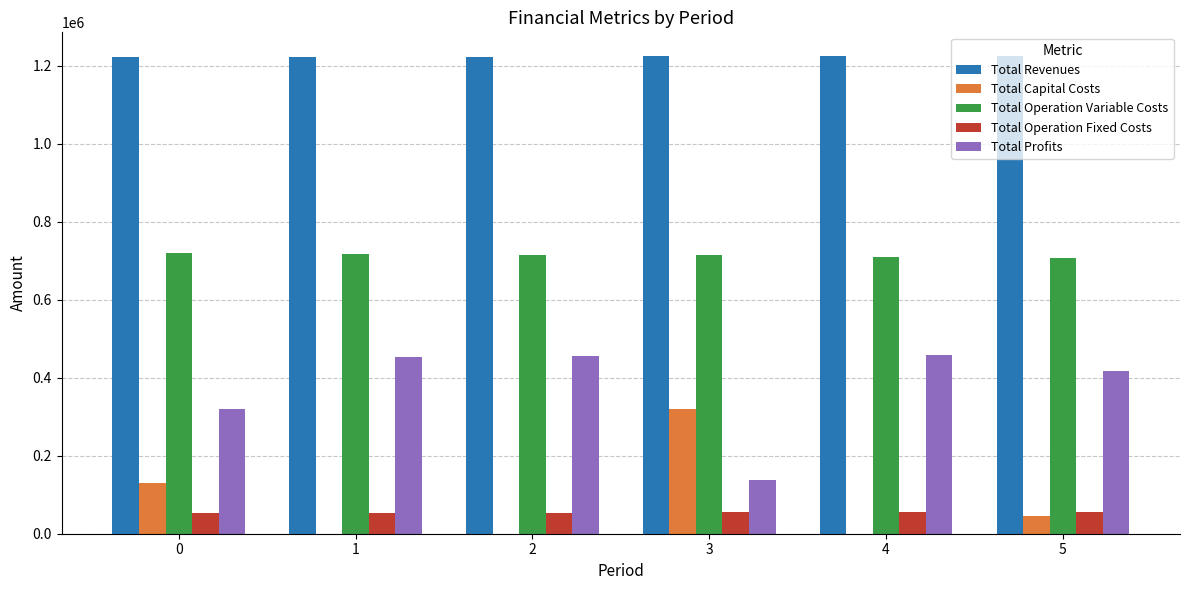

Count the number of categories in the chart.

6